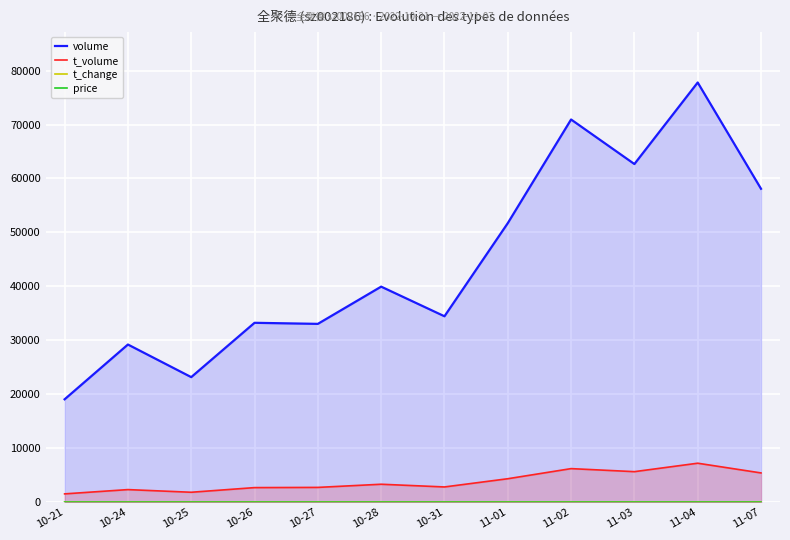

Reading left to right, list all the values displayed in this chart.

volume: 19067.0	29222.0	23178.0	33248.0	33050.0	39951.0	34458.0	51720.0	70935.0	62678.0	77792.0	58094.0
t_volume: 1537.0	2330.0	1837.0	2699.0	2737.0	3323.0	2821.0	4344.0	6219.0	5656.0	7221.0	5419.0
t_change: 0.6	0.9	0.8	1.1	1.1	1.3	1.1	1.7	2.3	2.0	2.5	1.9
price: 8.0	7.8	7.9	8.1	8.2	8.2	8.1	8.5	8.8	9.1	9.2	9.3